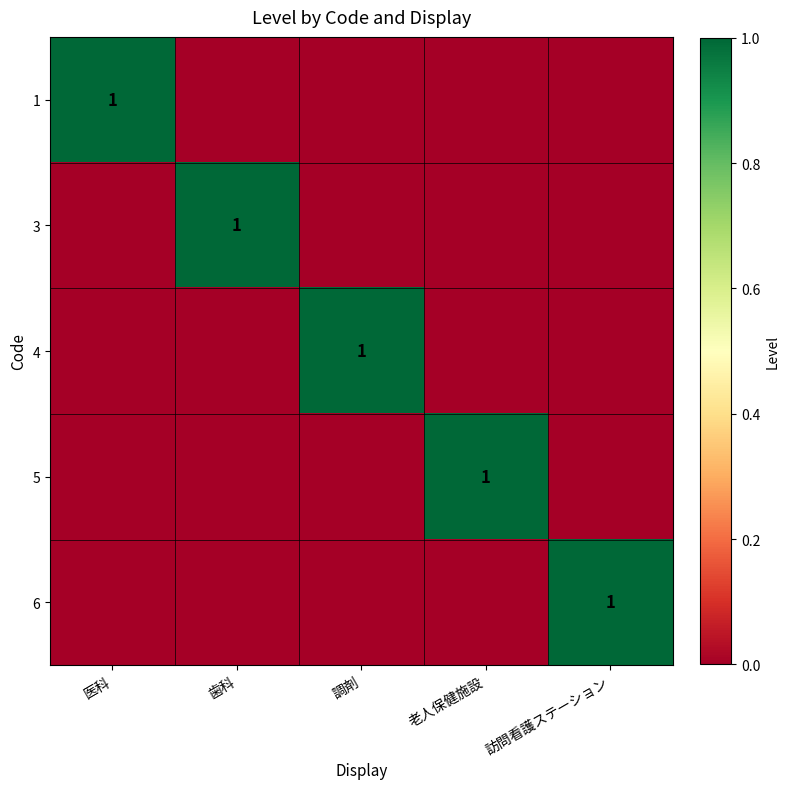

Rank the series at 老人保健施設 from highest to lowest value.

5, 1, 3, 4, 6